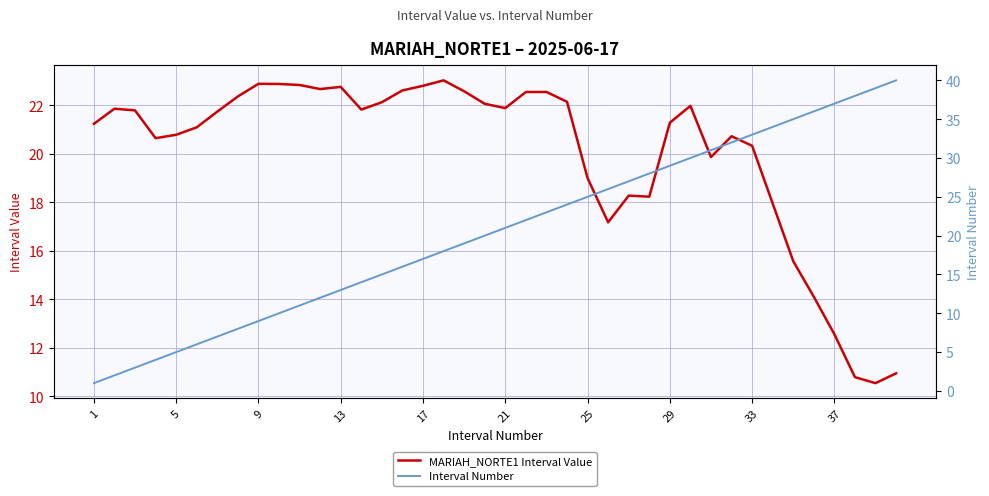

The MARIAH_NORTE1 Interval Value series shows 5.0 at 25. True or false?

False